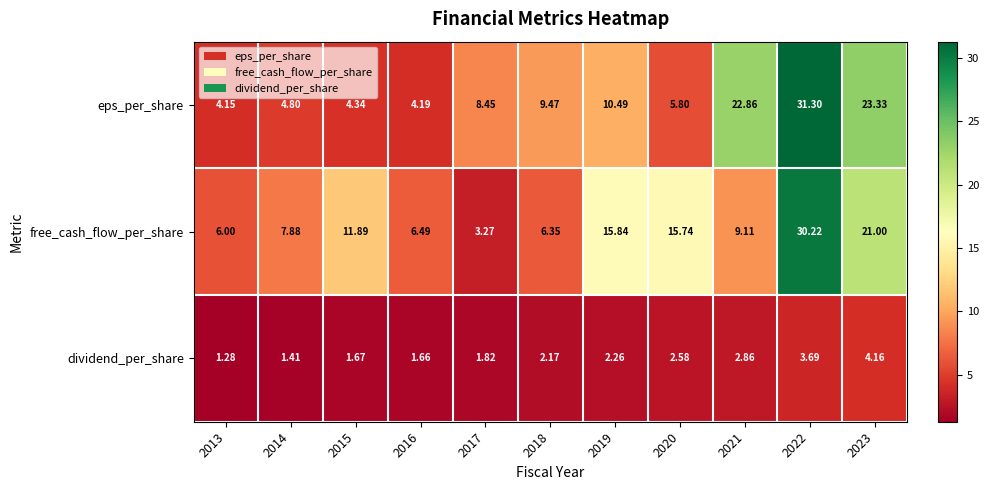

Which series has the largest total across all categories?

free_cash_flow_per_share